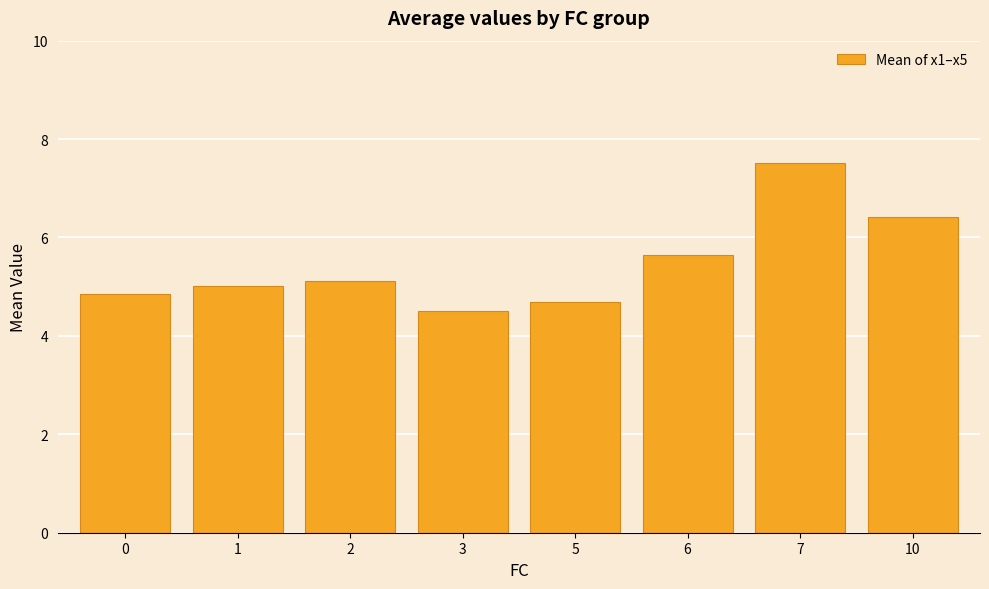

Rank the categories by value from lowest to highest.

3, 5, 0, 1, 2, 6, 10, 7